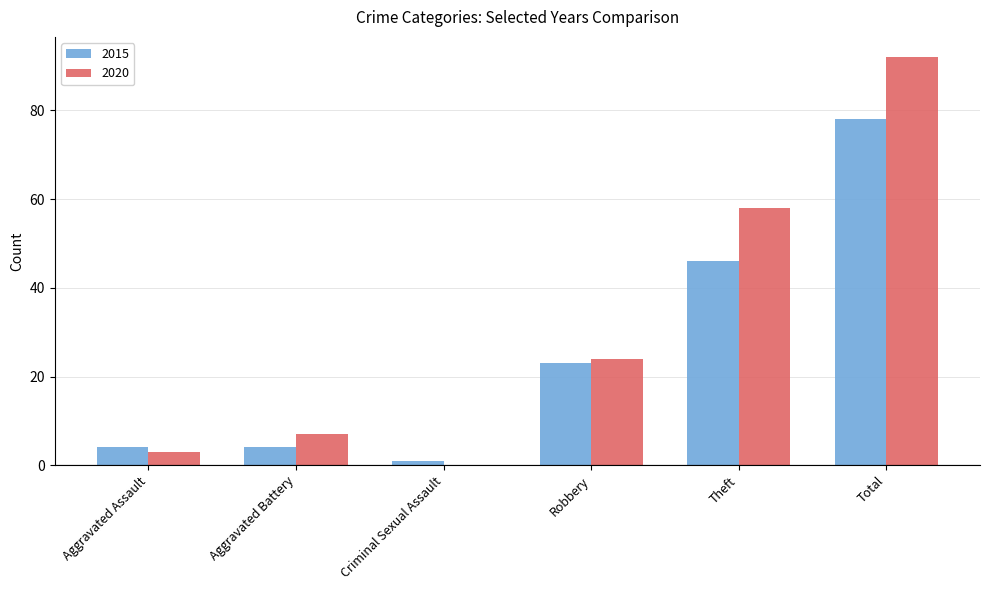

At which label is 2020 closest to 46?

Theft